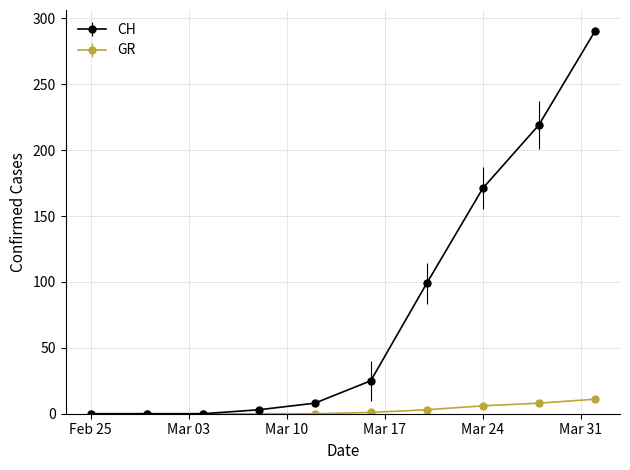

Which series has the largest total across all categories?

CH